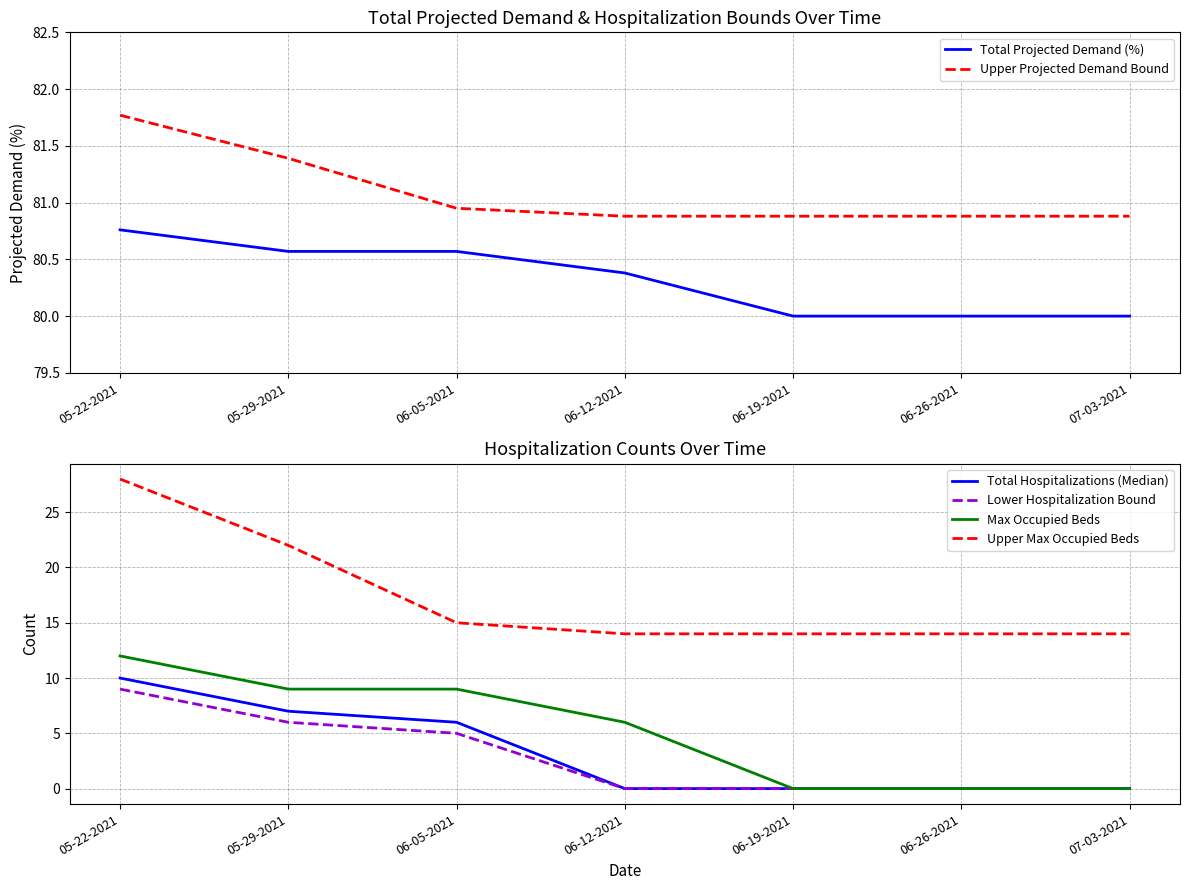

Reading left to right, extract all data points from this chart.

Total Projected Demand (%): 80.8	80.6	80.6	80.4	80.0	80.0	80.0
Upper Projected Demand Bound: 81.8	81.4	81.0	80.9	80.9	80.9	80.9
Total Hospitalizations (Median): 10.0	7.0	6.0	0.0	0.0	0.0	0.0
Lower Hospitalization Bound: 9.0	6.0	5.0	0.0	0.0	0.0	0.0
Max Occupied Beds: 12.0	9.0	9.0	6.0	0.0	0.0	0.0
Upper Max Occupied Beds: 28.0	22.0	15.0	14.0	14.0	14.0	14.0